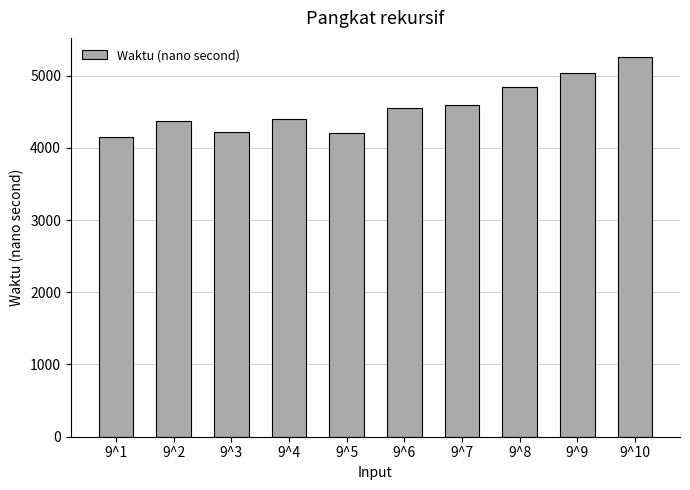

Approximately how many times larger is the value at 9^1 compared to 9^2?

0.9